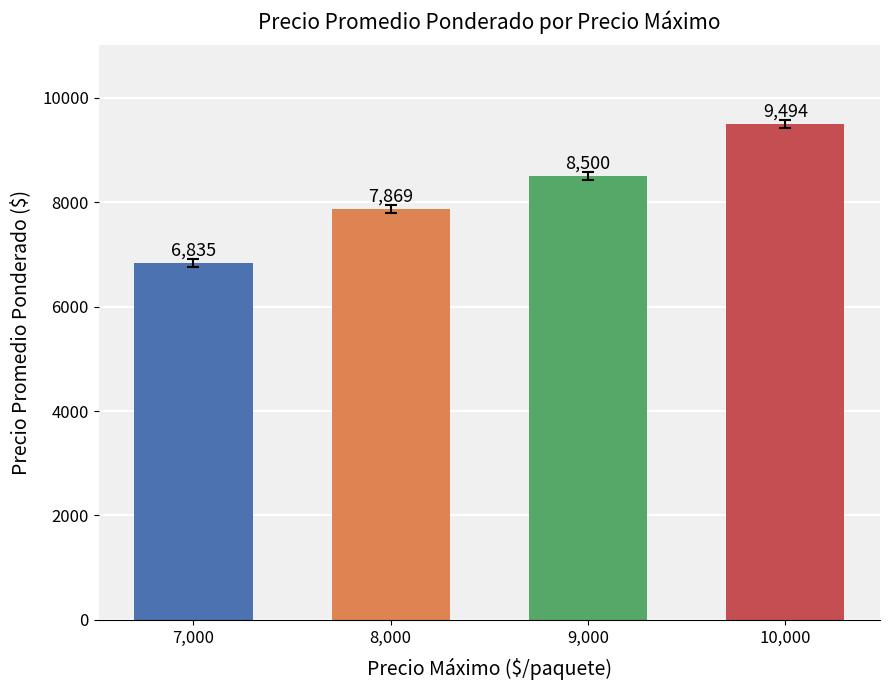

What position from the right is 8,000?

3